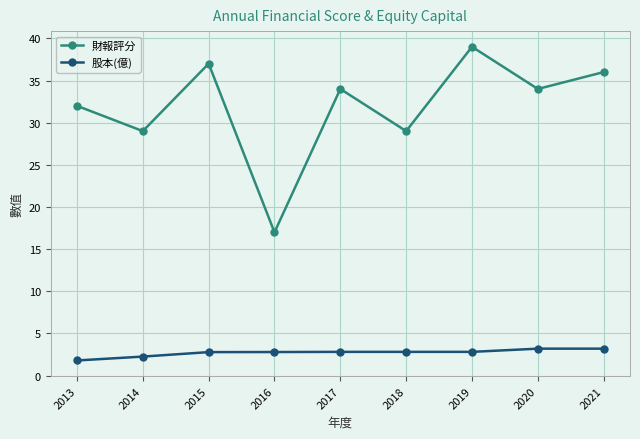

What are all the series names shown in the legend?

財報評分, 股本(億)